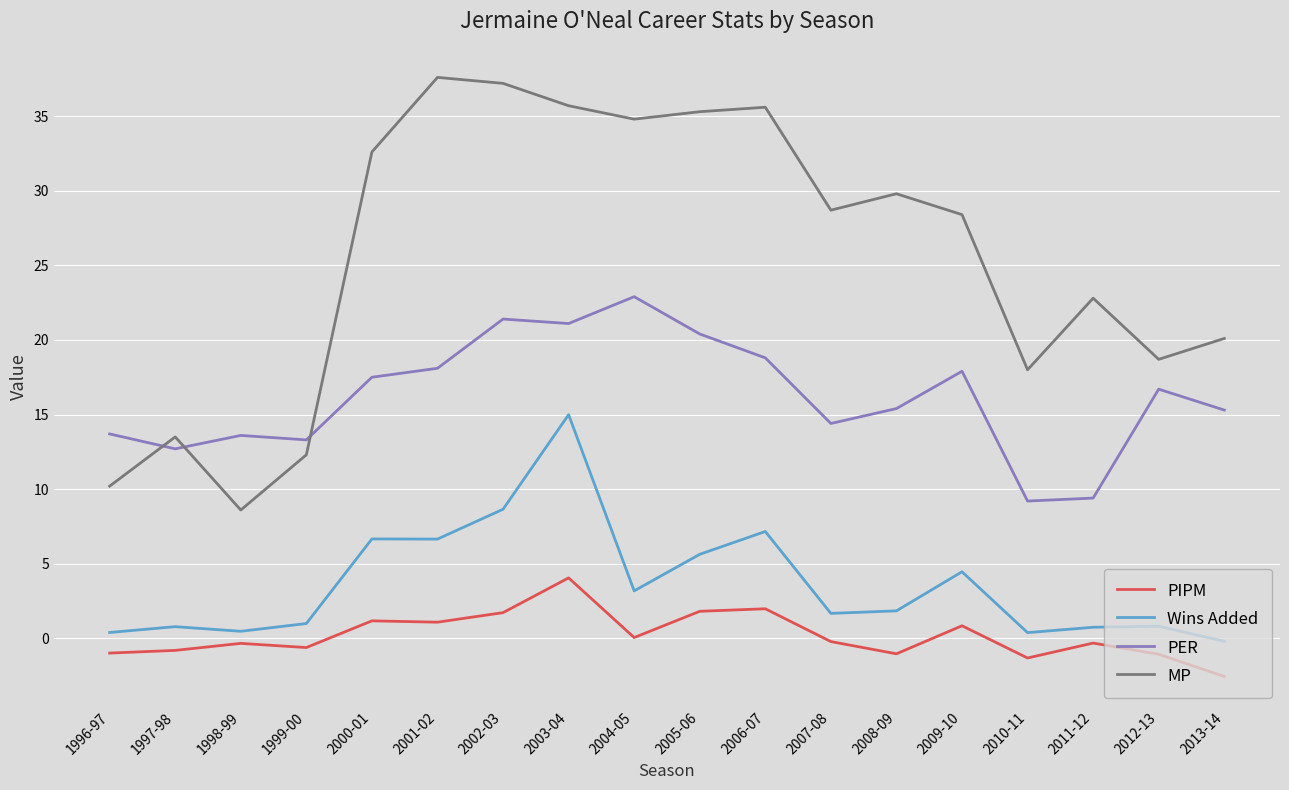

What is the difference between the maximum and minimum values in the MP series?

29.0